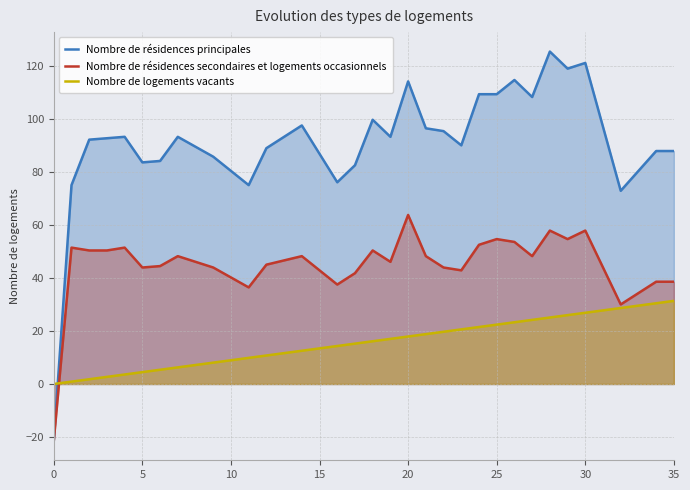

What are all the series names shown in the legend?

Nombre de résidences principales, Nombre de résidences secondaires et logements occasionnels, Nombre de logements vacants